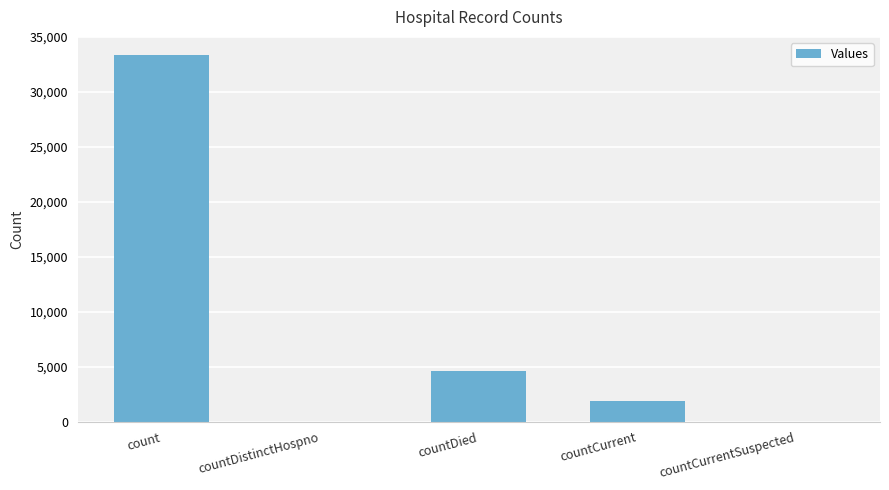

What is the sum of the values at countCurrent and countDistinctHospno?

1870